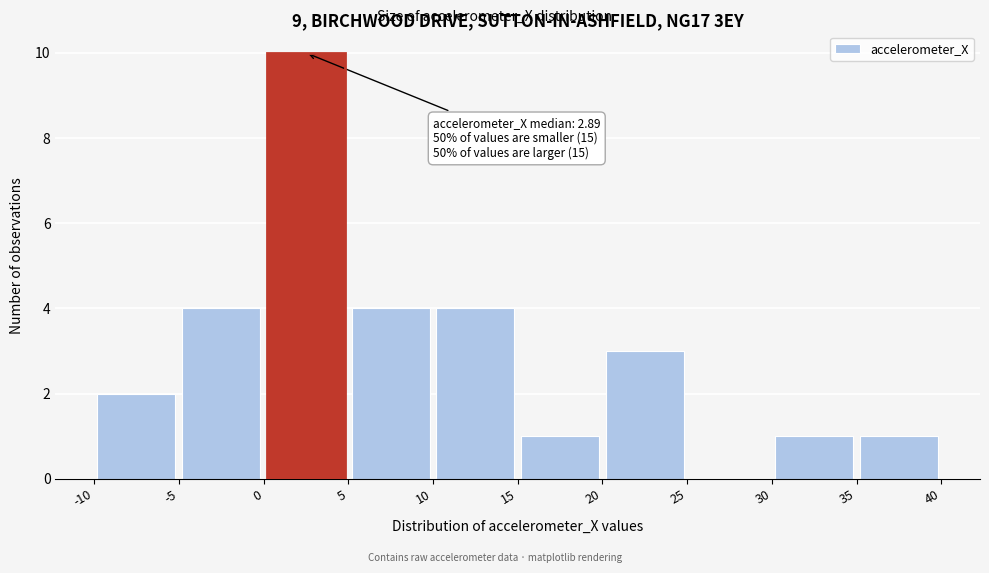

Which range on the x-axis has the tallest bar?

0 to 5